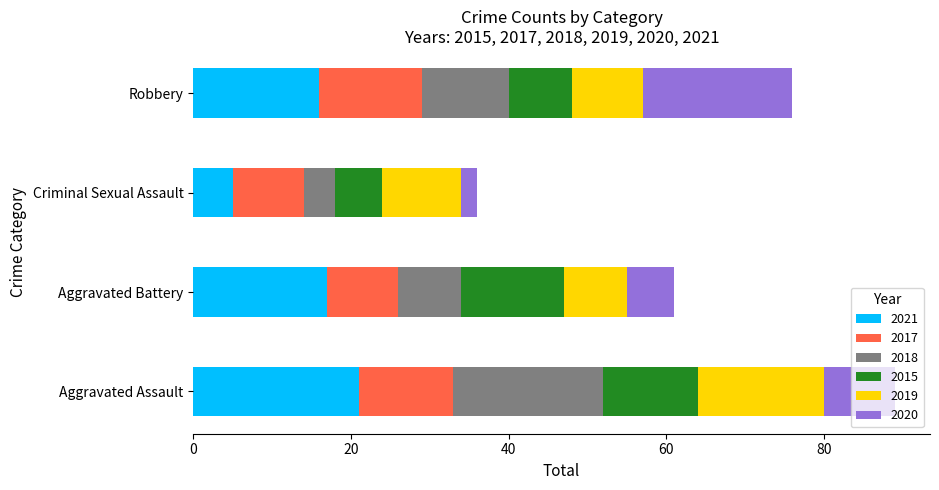

What is the total value across all series at Criminal Sexual Assault?

36